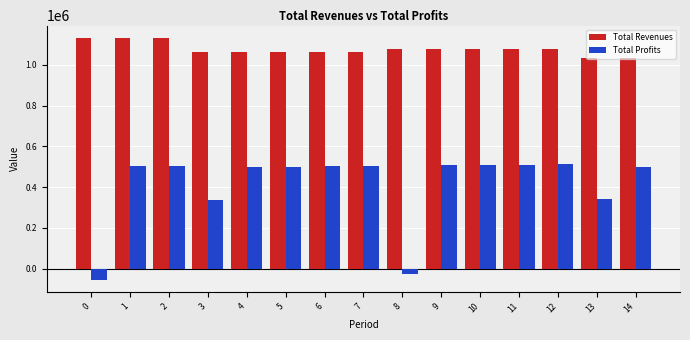

What is the difference between the maximum and minimum values in the Total Revenues series?

101516.6